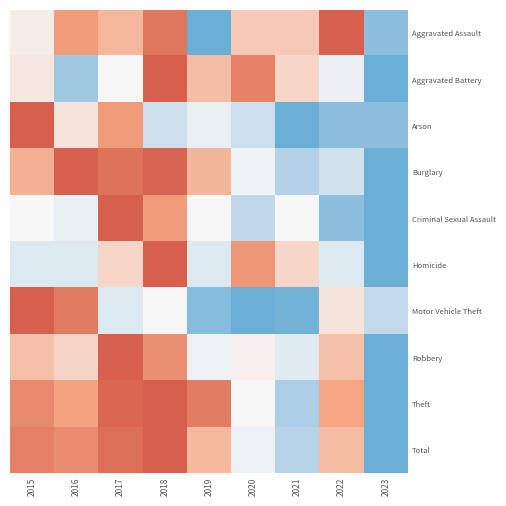

What is the difference between the highest and lowest values at 2017?

0.6